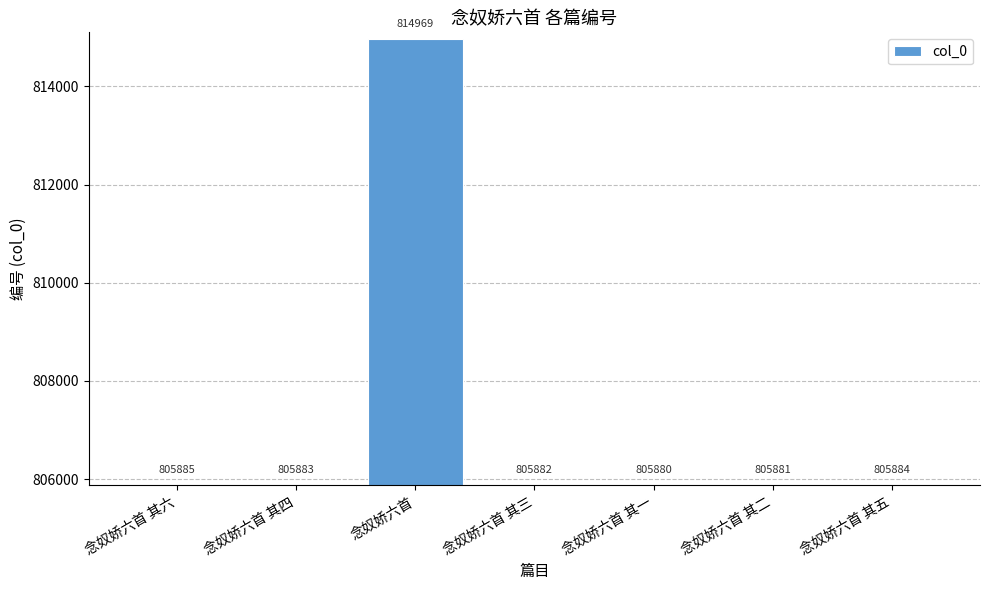

Reading left to right, extract all data points from this chart.

念奴娇六首 其六=805885	念奴娇六首 其四=805883	念奴娇六首=814969	念奴娇六首 其三=805882	念奴娇六首 其一=805880	念奴娇六首 其二=805881	念奴娇六首 其五=805884